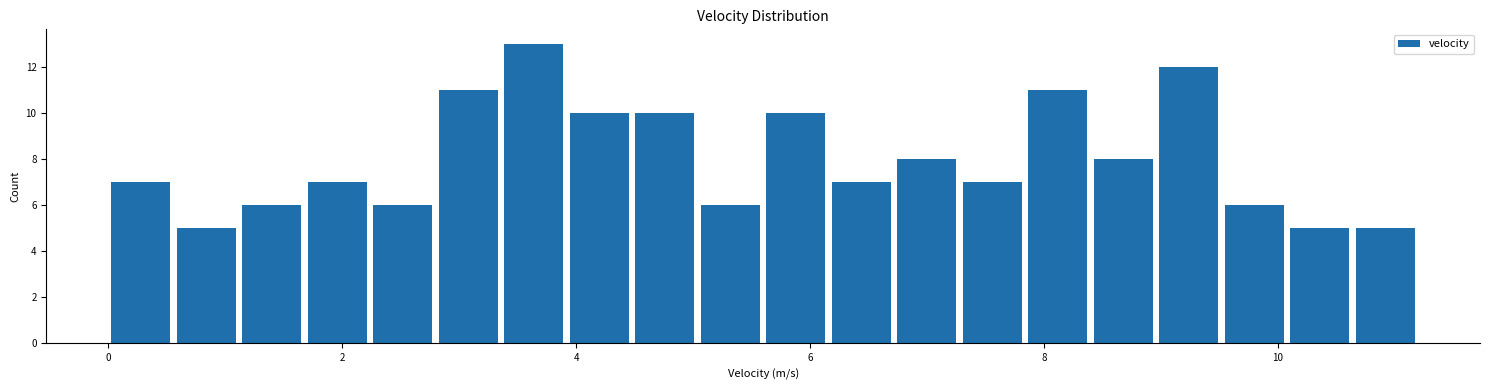

Read against the x-axis, roughly where is the centre of the tallest bar?

3.6